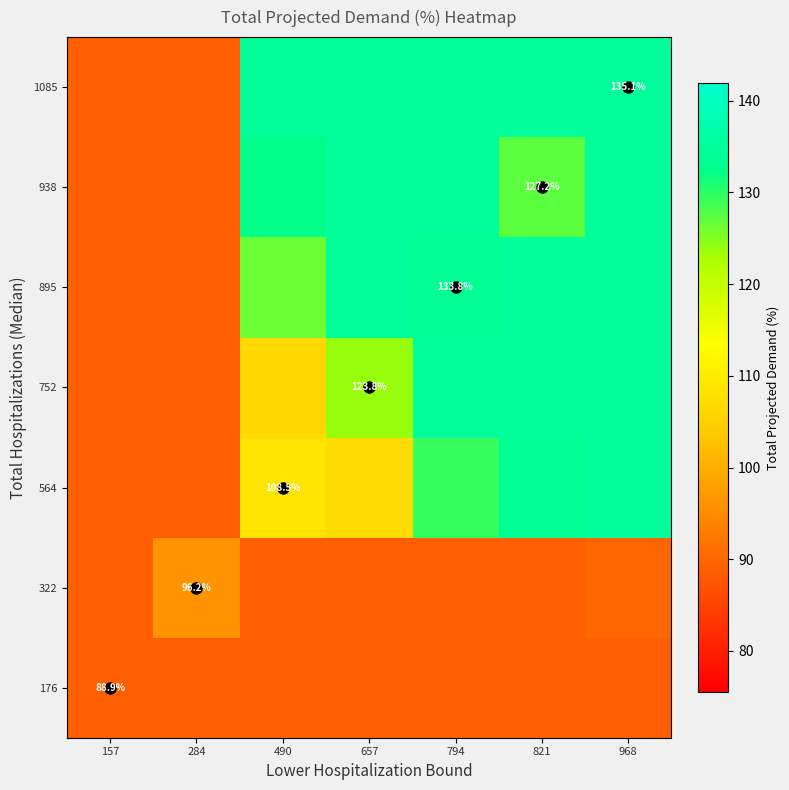

Which has a higher value, 794 or 284?

794